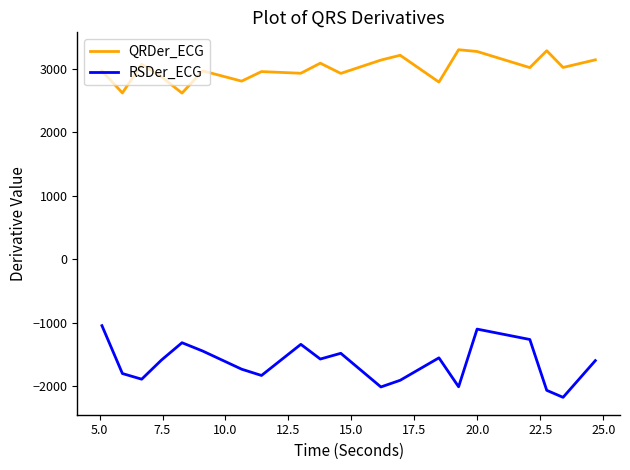

What is the sum of all QRDer_ECG values?

60036.0